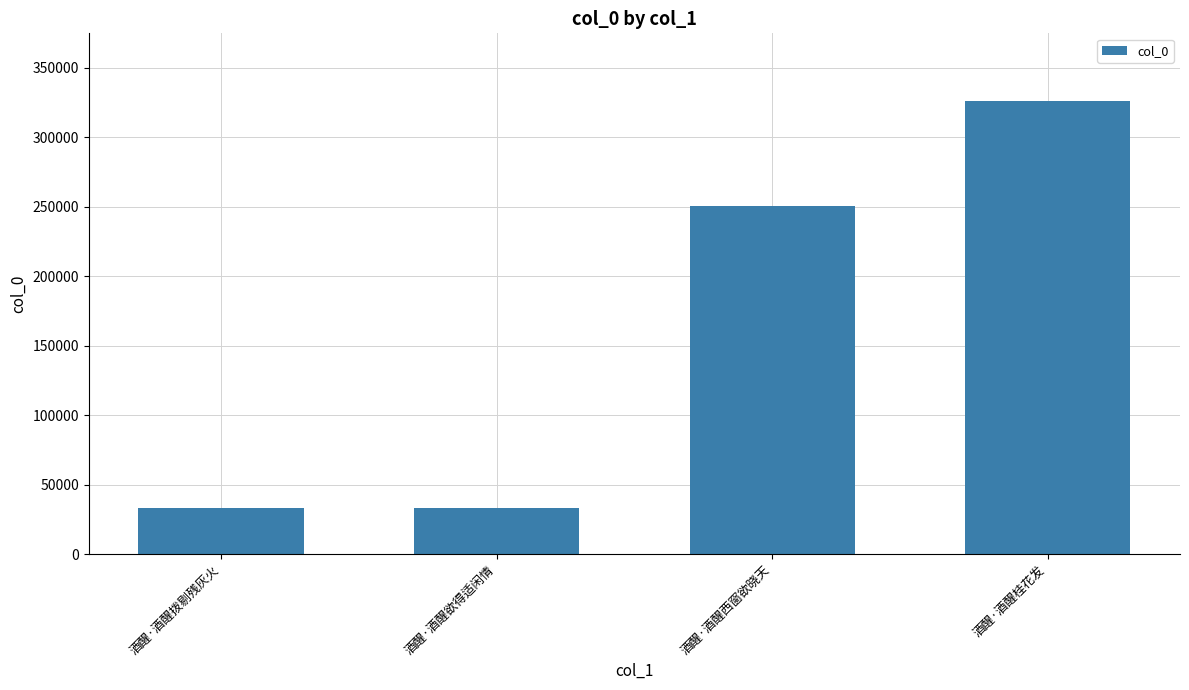

What is the change in value from 酒醒·酒醒拨剔残灰火 to 酒醒·酒醒西窗欲晓天?

+217277